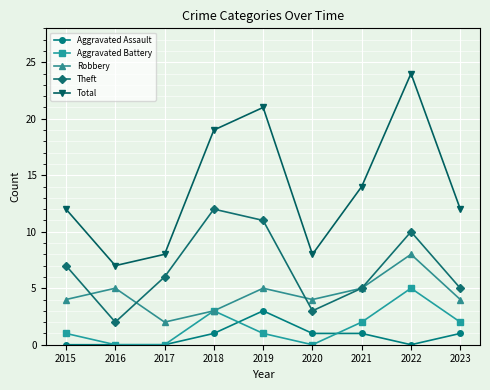

Reading left to right, what are all the values shown in this chart?

Aggravated Assault: 0	0	0	1	3	1	1	0	1
Aggravated Battery: 1	0	0	3	1	0	2	5	2
Robbery: 4	5	2	3	5	4	5	8	4
Theft: 7	2	6	12	11	3	5	10	5
Total: 12	7	8	19	21	8	14	24	12